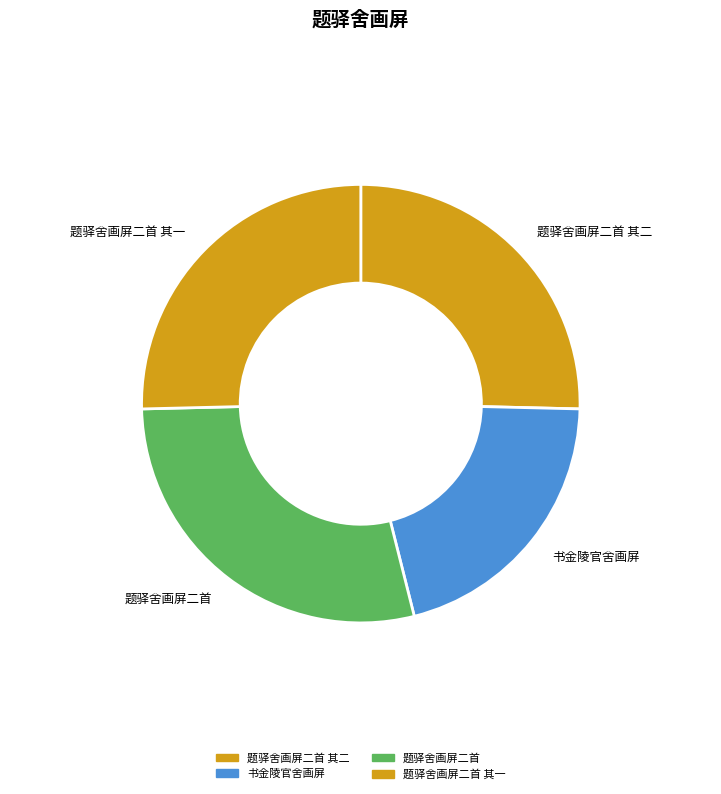

Approximately how many times larger is the value at 题驿舍画屏二首 其一 compared to 书金陵官舍画屏?

1.2